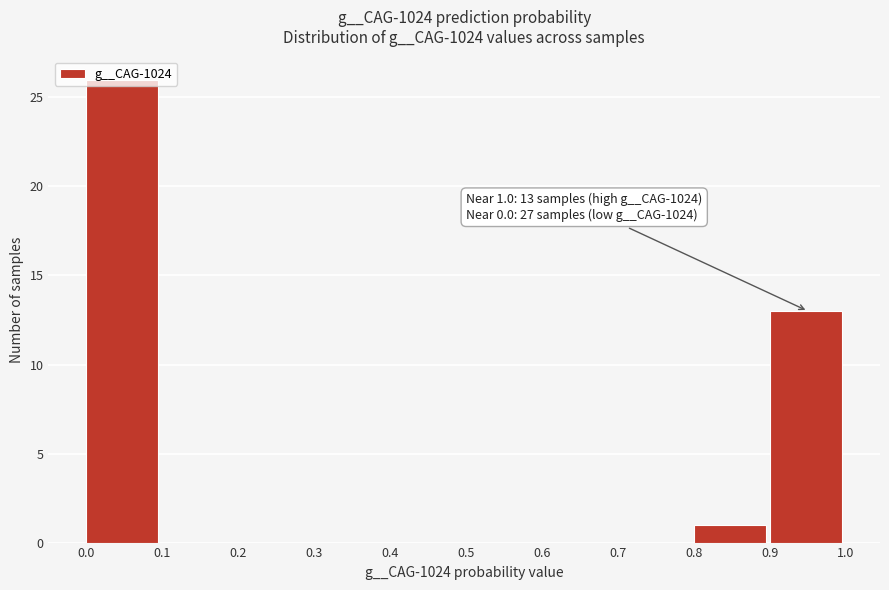

Which range on the x-axis has the tallest bar?

0.0 to 0.1